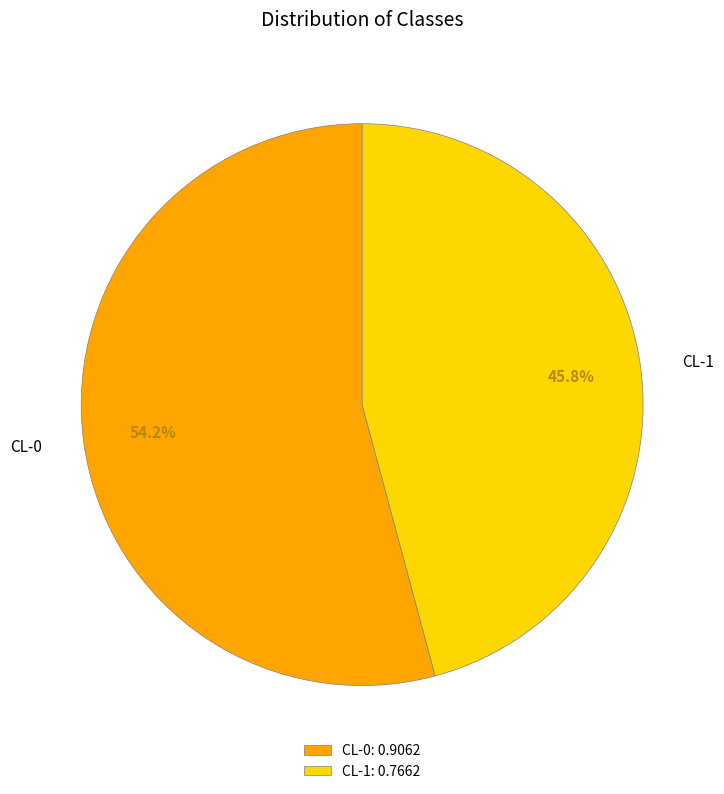

How many segments does this pie chart have?

2